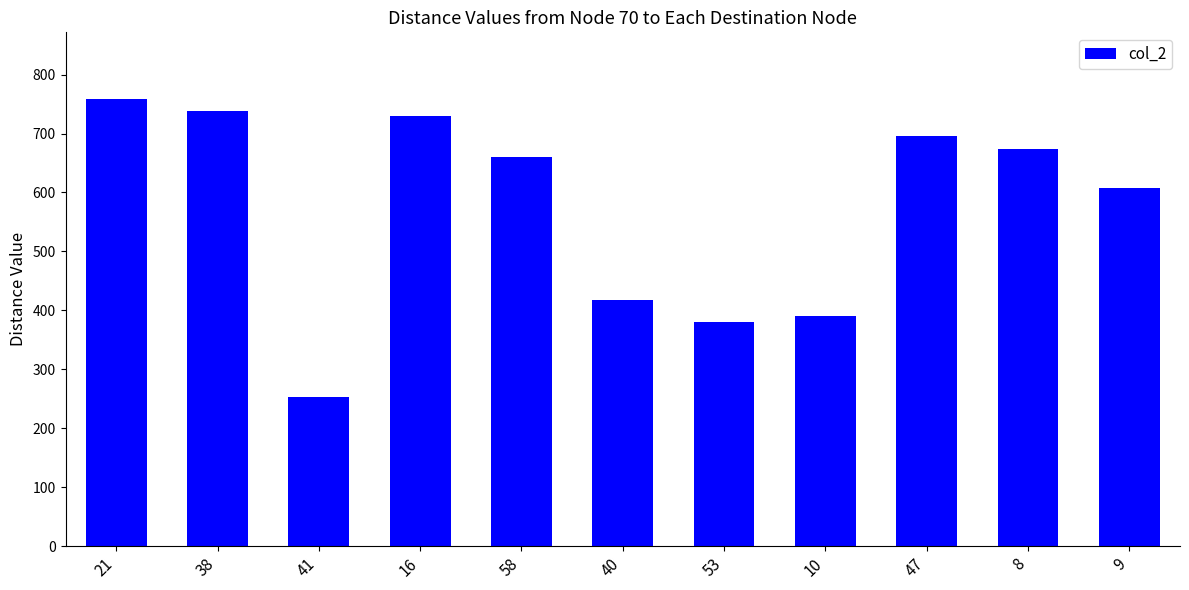

At which label is the value closest to 505?

40